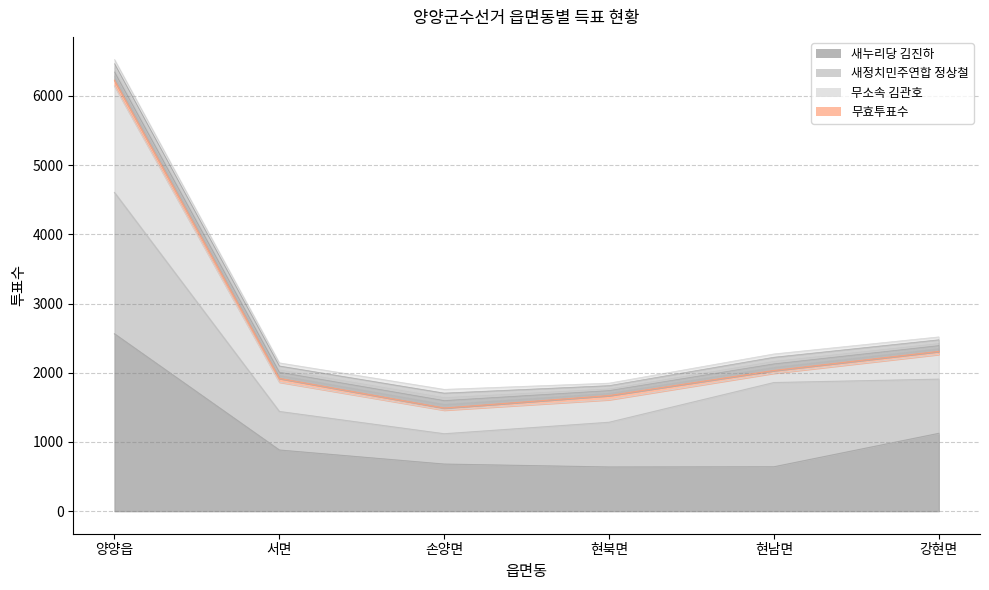

The value of 새정치민주연합 정상철 at 손양면 is 438. True or false?

True